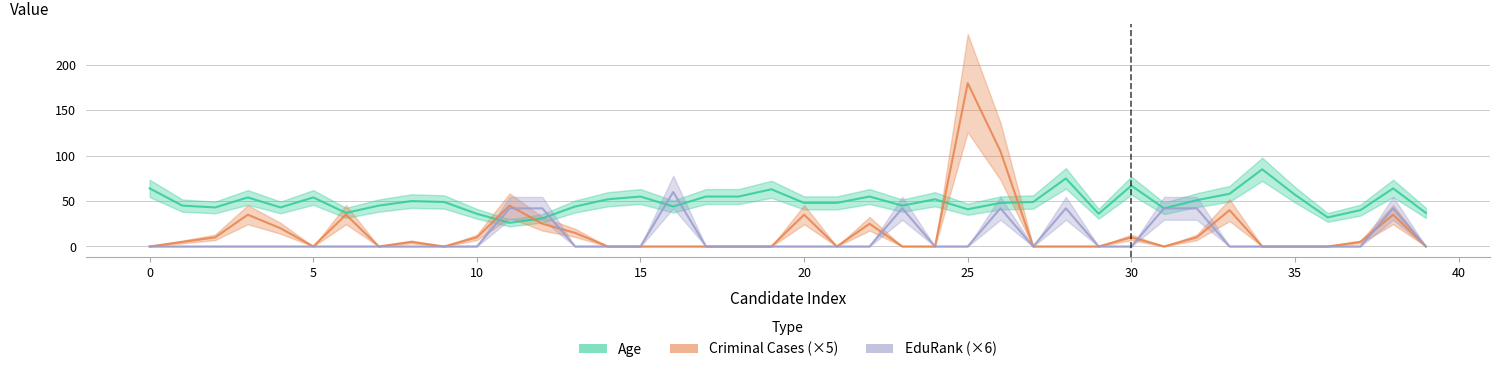

What is the value of the Age point at the 8th from the left?

45